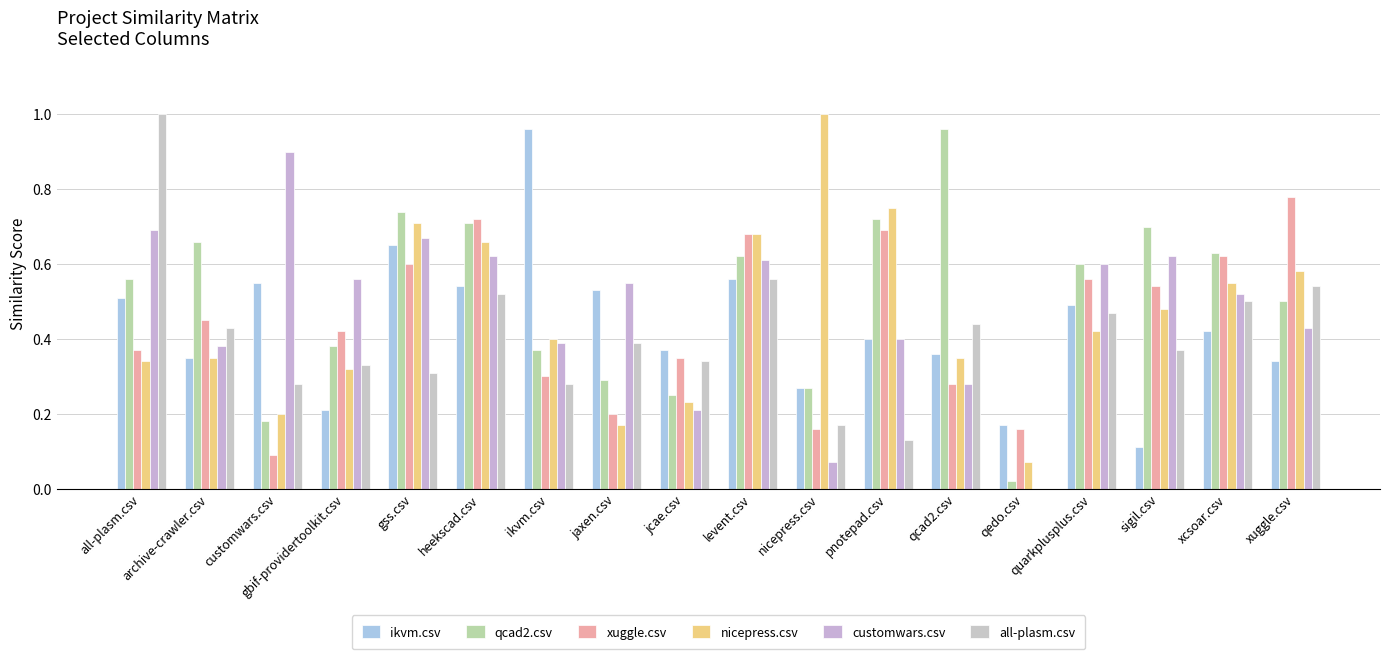

Which series has the largest total across all categories?

qcad2.csv